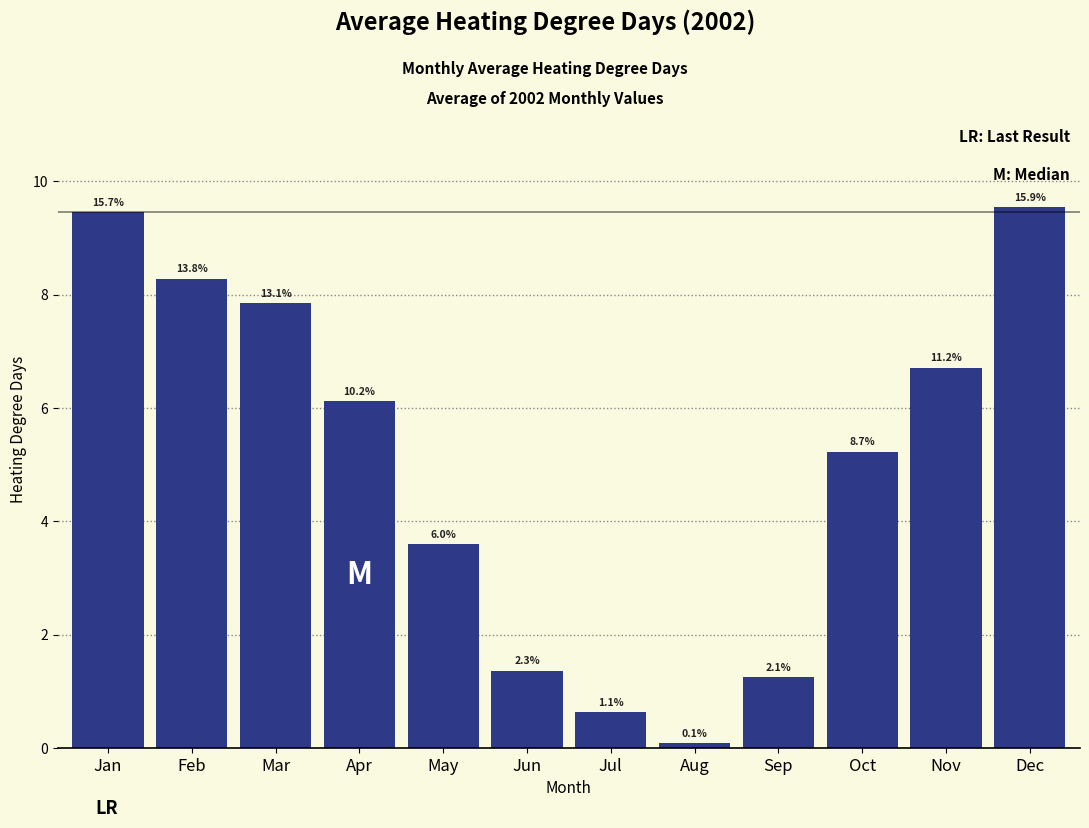

How many bars are there in total?

12